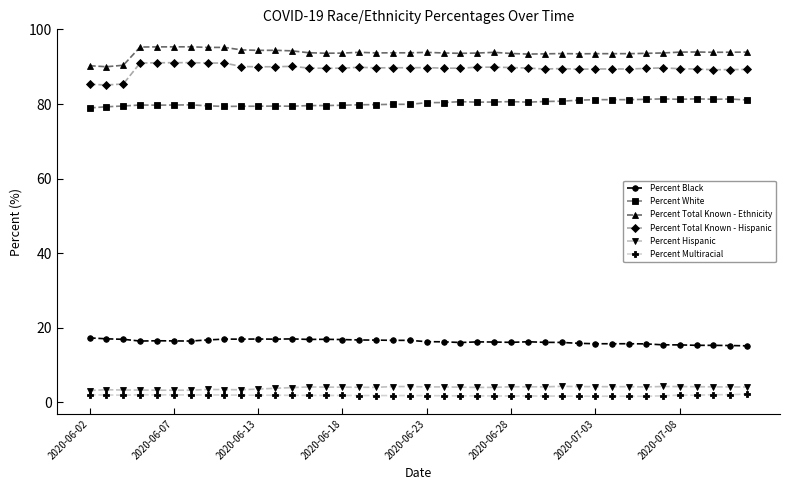

True or false: Percent Black has more than 1 points higher than both neighbors.

True